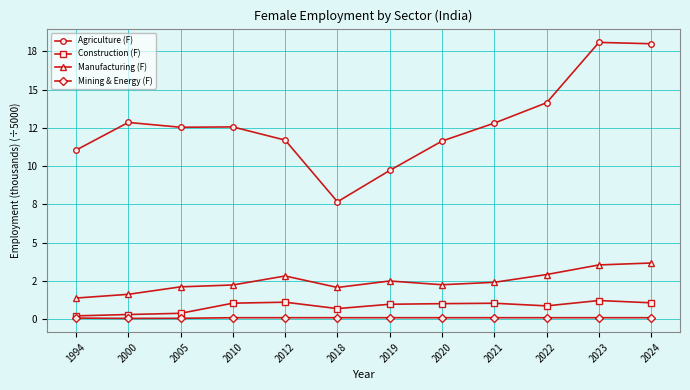

Does the chart display data point markers on the line(s)?

Yes